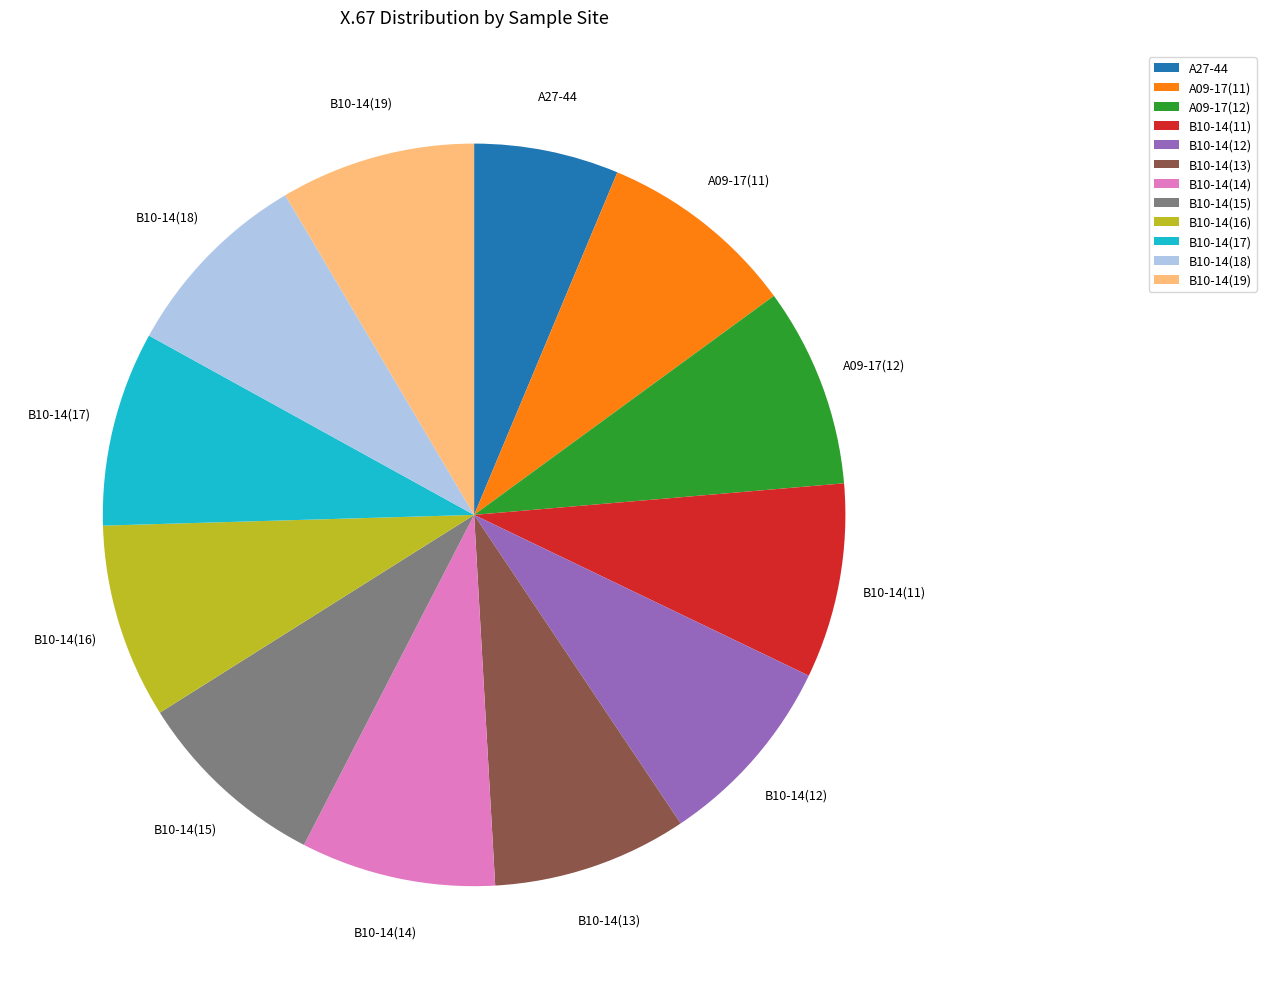

The A27-44 slice represents 6% of the pie. True or false?

True